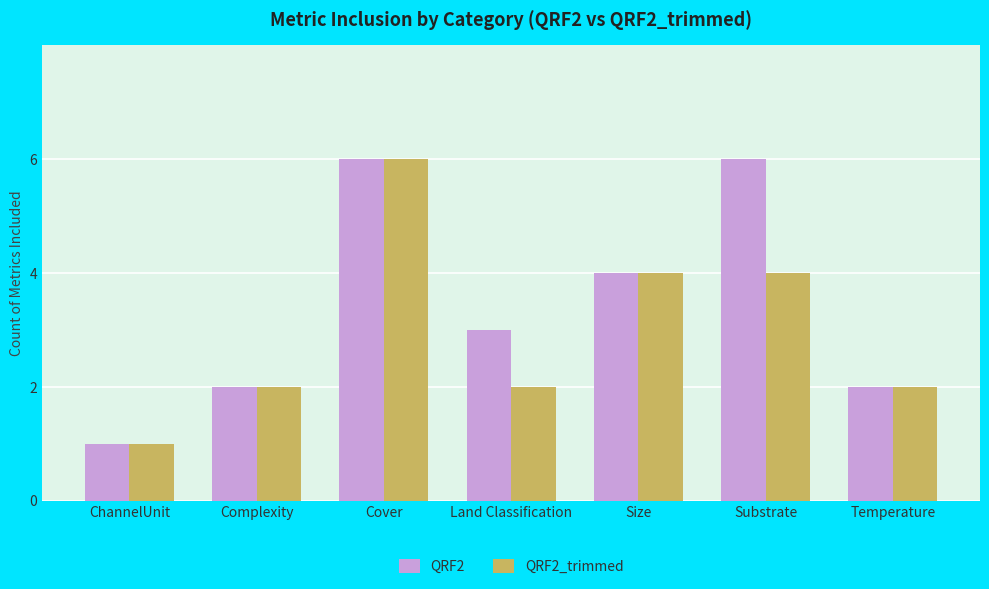

Reading right to left, list all the values displayed in this chart.

QRF2: 2	6	4	3	6	2	1
QRF2_trimmed: 2	4	4	2	6	2	1